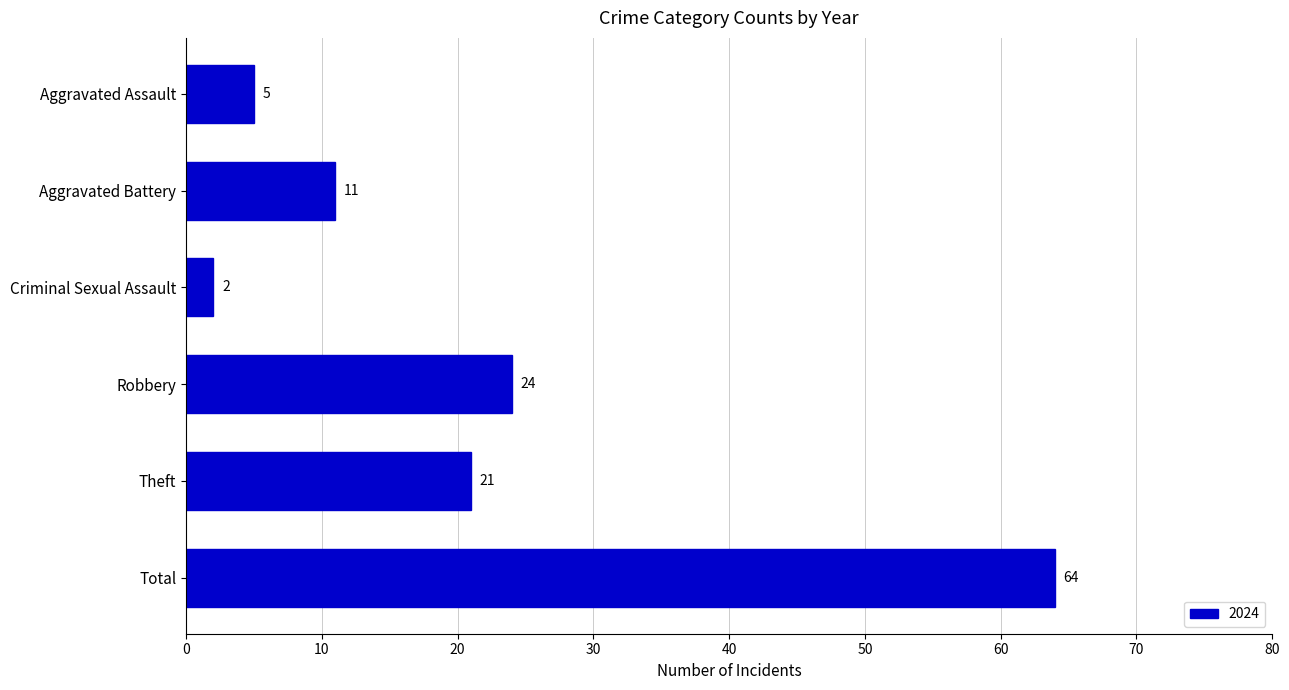

How many bars are there in total?

6